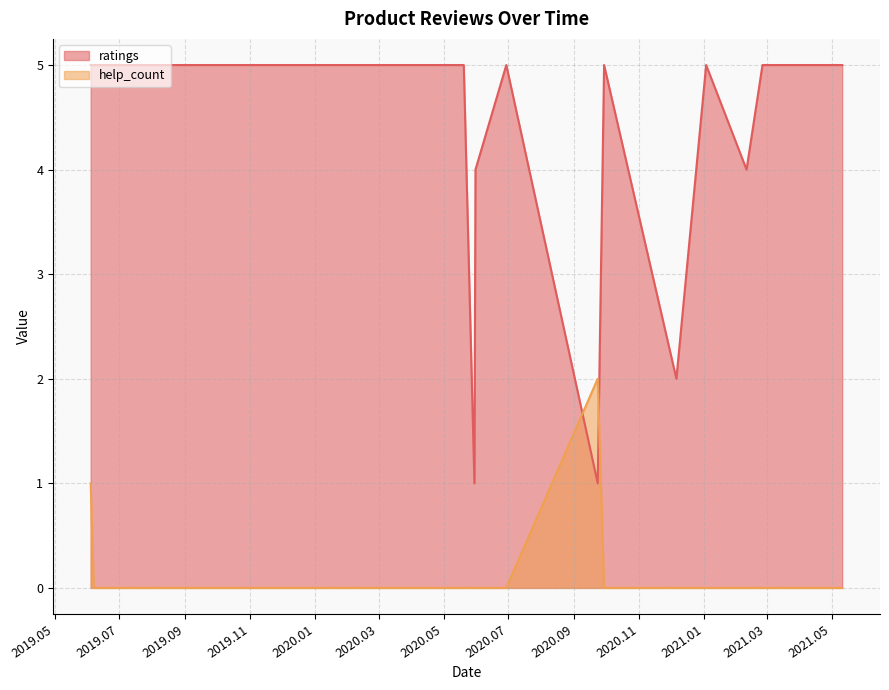

How many lines are shown in the chart?

2